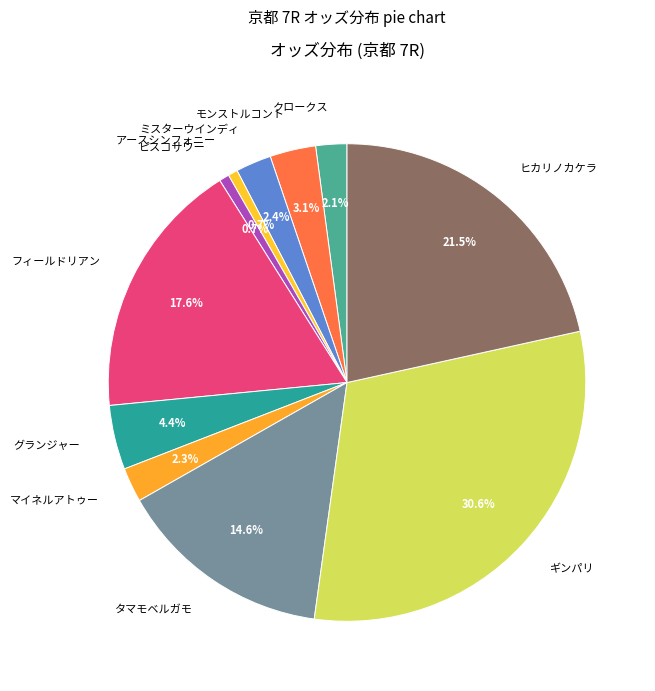

Is there a majority slice in this chart?

No